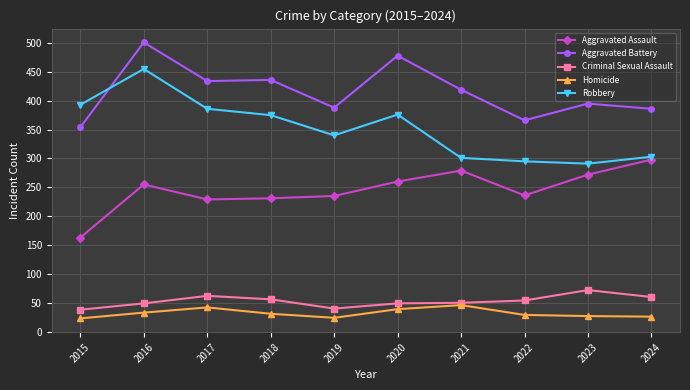

What is the lowest value of the Robbery series?

291